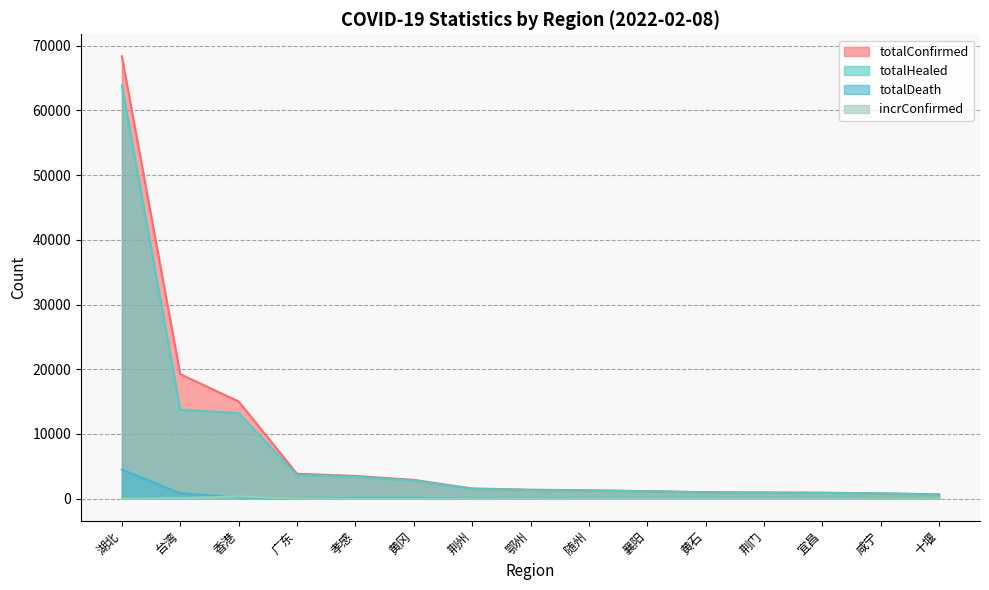

At which label is totalConfirmed closest to 34496?

台湾